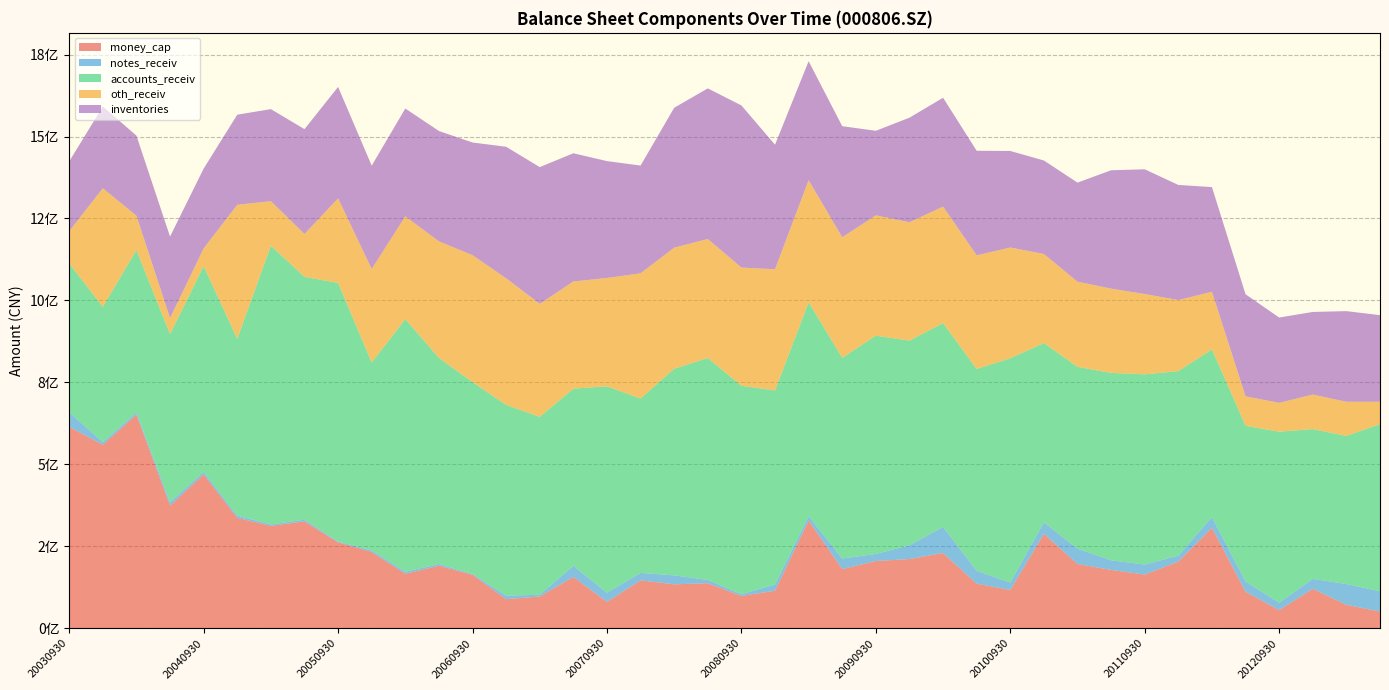

Reading left to right, list all the values displayed in this chart.

money_cap: 614550338.6	559722502.8	651912713.2	374402464.5	469451694.0	336937194.6	312369998.7	326148692.8	262267650.3	232897926.9	166143877.1	190954282.0	163283236.6	88868568.1	96962377.5	156490293.9	80602143.6	146082910.6	134060293.8	137520193.6	98710579.6	114509140.7	328490804.9	180490894.4	205170567.8	211223025.3	229565202.5	135938480.4	116998595.0	288074414.2	195997250.2	178026483.1	163908828.3	203496975.2	306286212.0	111568298.7	55434519.6	120477607.1	71606045.2	51231024.7
notes_receiv: 44448467.1	8280494.2	6558922.7	9935055.2	7683444.8	6831922.7	4424684.3	5084590.4	2443328.6	4668875.3	6248576.5	5166433.2	2458908.6	10697962.2	5292270.3	33870484.4	27990530.3	22795520.1	27350208.7	9926973.0	5063624.6	19263058.7	13575706.5	32404153.8	21560613.1	42034441.1	79578540.6	39391468.1	22644222.2	35125401.6	46725898.6	29444620.1	30359631.8	18195510.5	32871500.4	31182605.6	22668698.8	30229450.7	63507231.3	61579004.6
accounts_receiv: 453912682.2	412501265.0	495282769.9	512940319.3	627587975.8	539068815.2	850066244.1	740796469.7	788716998.0	573141982.0	770790438.3	628695805.7	585175230.3	581810368.9	542790993.9	540524358.6	629477658.8	532017360.6	630264879.1	677048385.3	635898417.0	591763773.0	652433777.7	612200583.6	665788673.9	624275981.4	621685184.9	615797379.9	684034508.4	546808597.3	554768551.7	571540598.9	580348637.8	562686693.6	511668377.6	475007339.3	521578793.5	456839649.1	451705778.1	509917003.8
oth_receiv: 98238918.6	361689451.5	104756134.3	48999002.7	54059104.4	408895740.2	135898599.0	130647407.2	257975833.6	285220981.2	313242293.5	355349904.3	387084295.1	386180963.8	344635421.3	326979391.1	330502775.3	381931487.3	369280638.9	362979479.5	360544976.5	369570261.9	372365868.8	367636378.9	367024740.1	360828774.5	355393385.3	346444422.6	337726546.8	271757555.8	259609377.8	257097600.0	244865170.2	216834832.5	175555879.4	89664126.6	88030124.2	105288881.9	104168970.0	68251431.1
inventories: 213002535.2	249349359.9	244197891.7	248556782.4	243340170.6	274782934.7	280782391.3	319790736.7	339888610.6	315249326.1	329053736.1	336623042.0	343682585.1	401170709.6	416935327.2	391034907.0	356373234.5	328584078.7	426757815.7	459323229.0	494585290.8	379855592.7	362816264.0	338759883.8	257878210.4	319089378.7	332003853.4	318913565.2	294497478.4	285076739.7	302265000.4	360949083.9	380518044.0	351088735.0	319268927.7	311391239.2	260136870.0	252089775.3	276357278.9	264196052.7